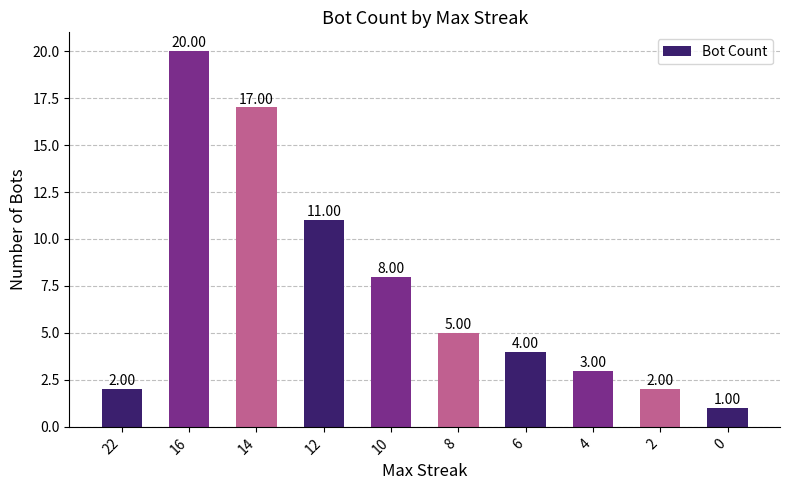

Which has a higher value, 22 or 8?

8